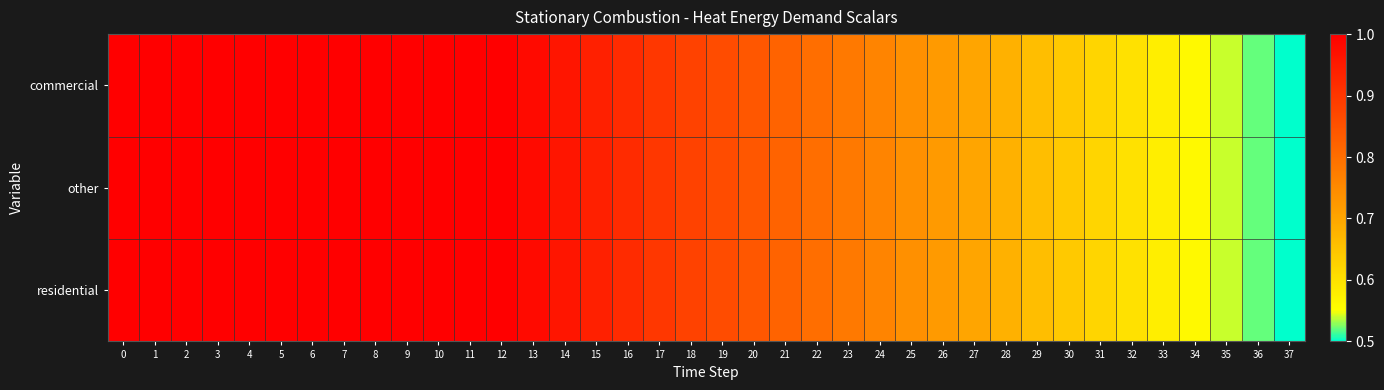

List the series in order of their peak value, highest first.

commercial, other, residential